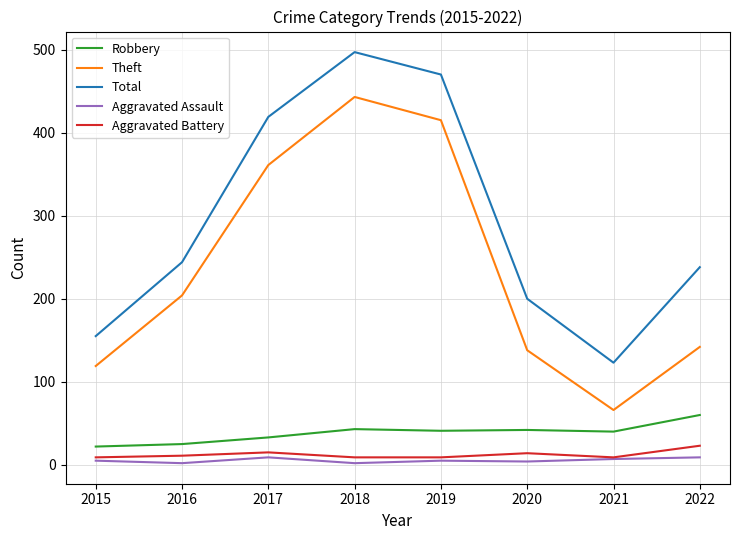

Where is Theft nearest to the value 254?

2016